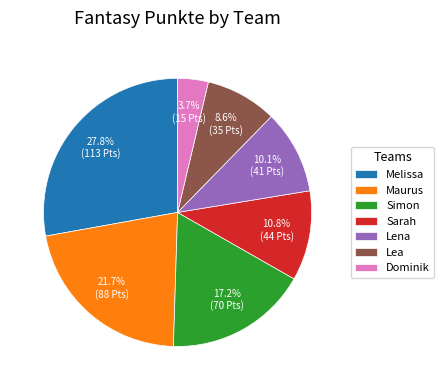

Between Lena and Simon, which is larger?

Simon